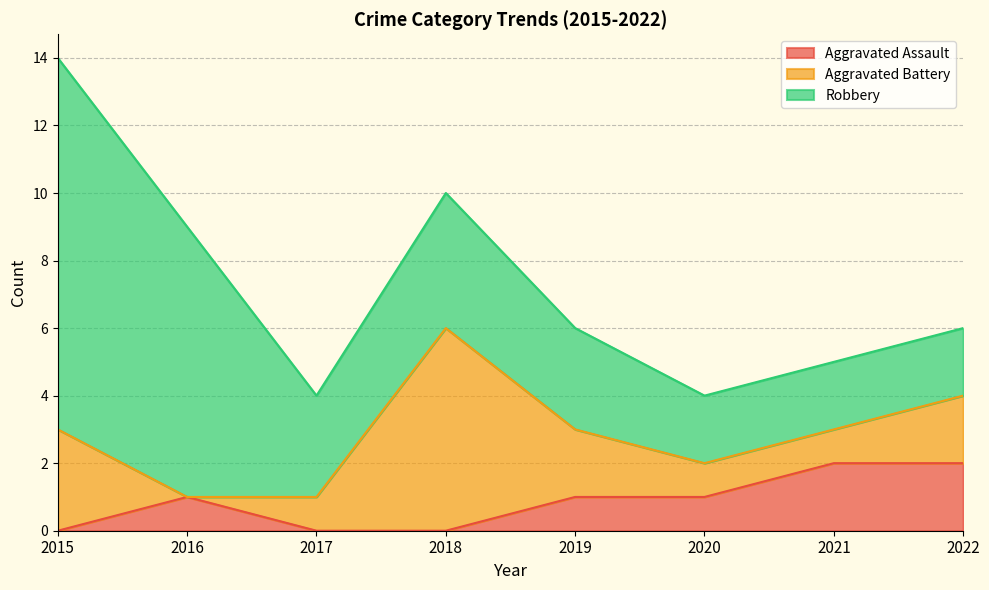

Reading left to right, what are all the values shown in this chart?

Aggravated Assault: 2015=0	2016=1	2017=0	2018=0	2019=1	2020=1	2021=2	2022=2
Aggravated Battery: 2015=3	2016=0	2017=1	2018=6	2019=2	2020=1	2021=1	2022=2
Robbery: 2015=11	2016=8	2017=3	2018=4	2019=3	2020=2	2021=2	2022=2